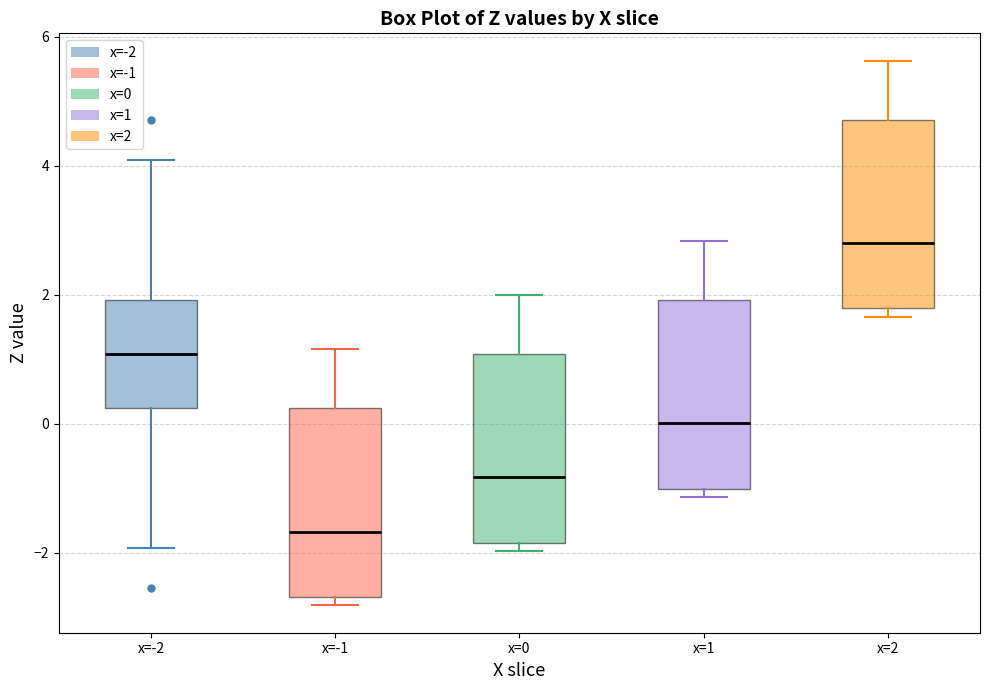

Which box's median line is the highest?

x=2